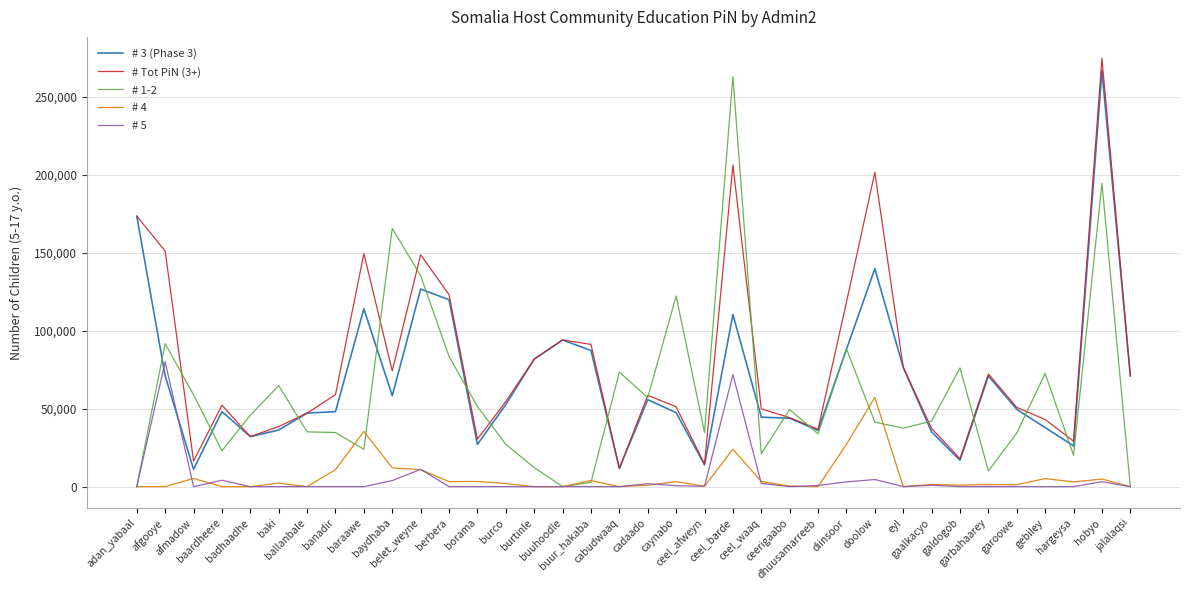

What is the maximum value shown in the chart?

274921